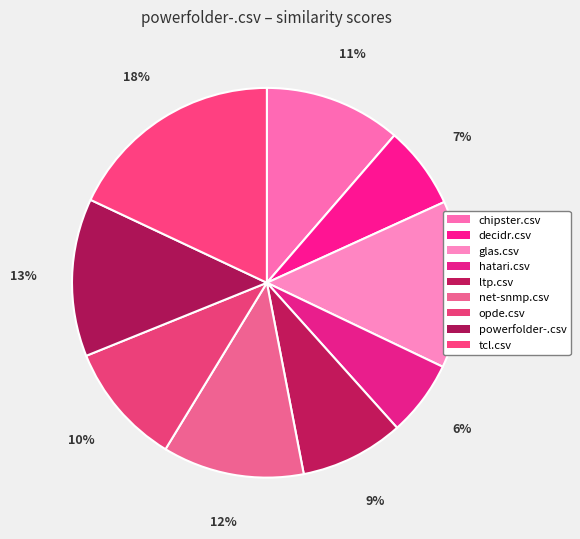

What percentage is the powerfolder-.csv slice, to the nearest percent?

13%